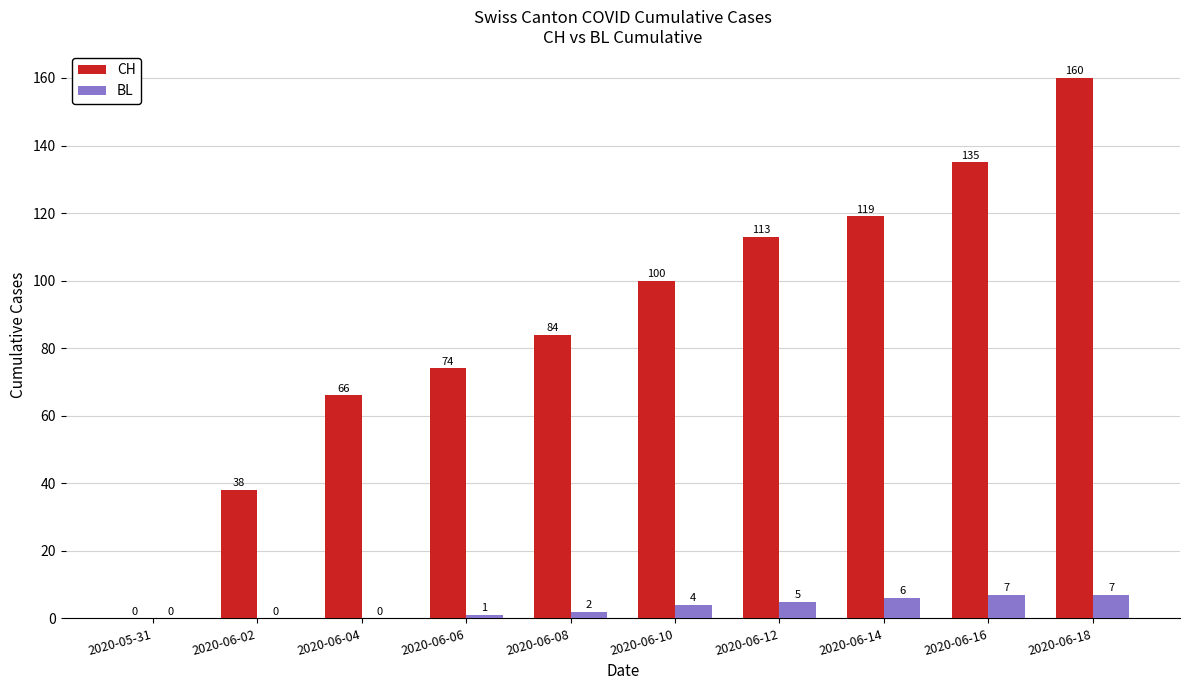

Are the bars grouped side by side (vs. stacked)?

Yes